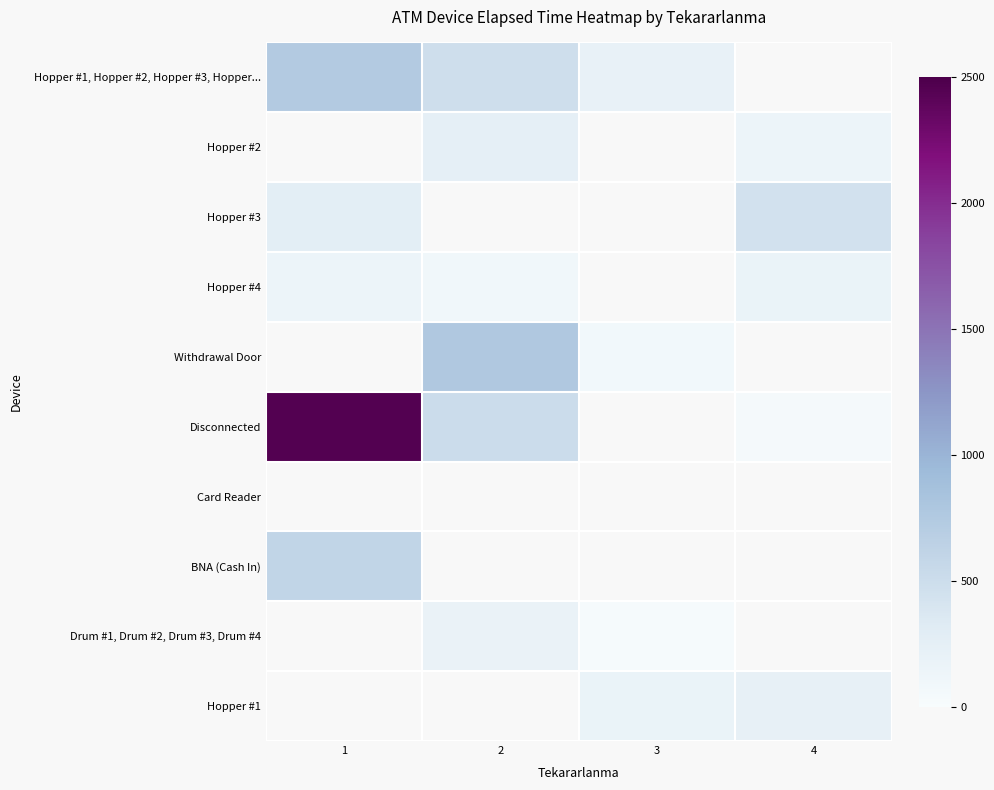

Between 2 and 3, which is larger?

2